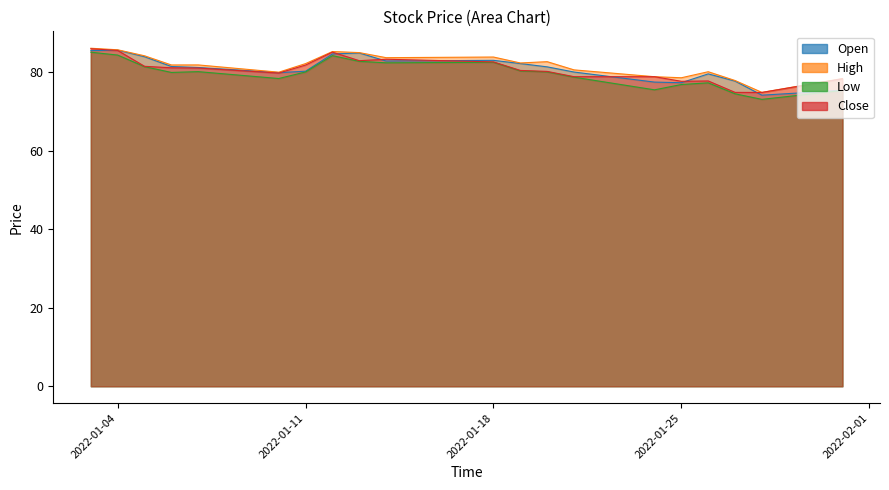

In Close, how many points are higher than both neighbors (excluding endpoints)?

3